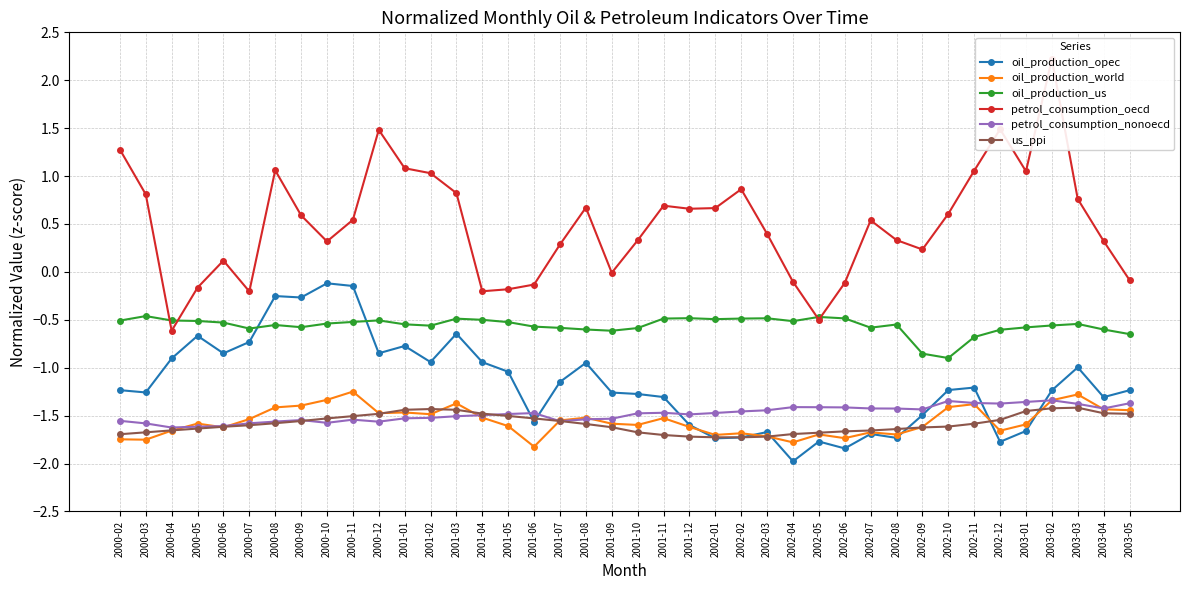

Which series has the largest total across all categories?

petrol_consumption_oecd